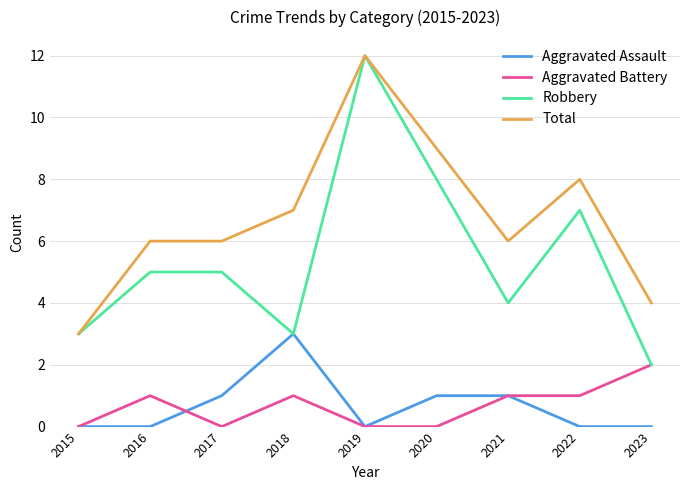

What is the approximate value of Aggravated Assault at 2020?

1